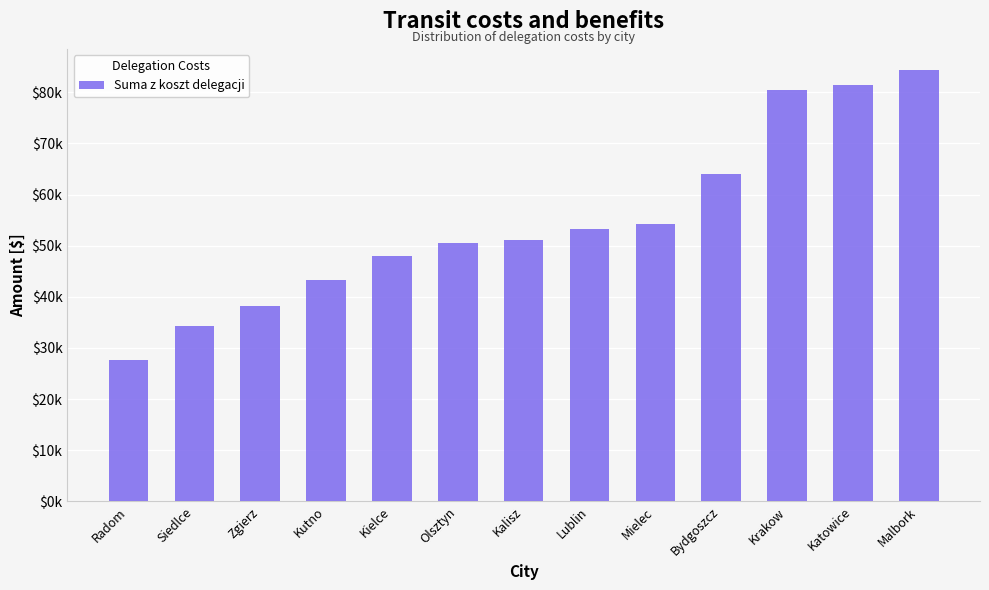

The value at Malbork is 146159.0. True or false?

False